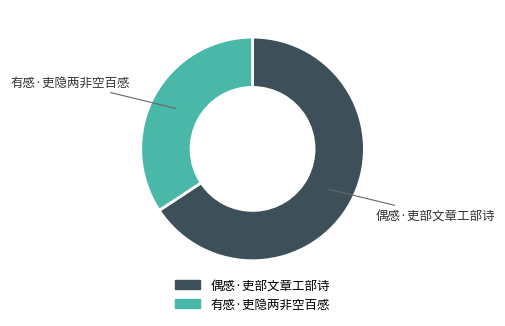

Is it true that 有感·吏隐两非空百感 is 34% of the pie?

True